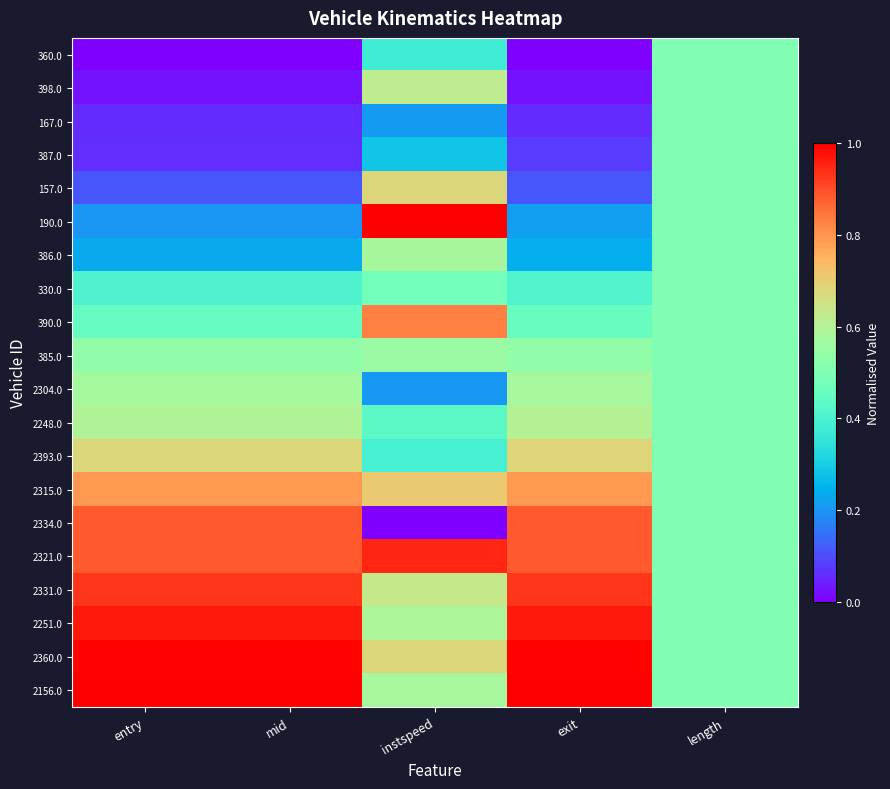

Reading right to left, list all the values displayed in this chart.

360.0: length=0.5	exit=0.0	instspeed=0.4	mid=0.0	entry=0.0
398.0: length=0.5	exit=0.0	instspeed=0.6	mid=0.0	entry=0.0
167.0: length=0.5	exit=0.1	instspeed=0.2	mid=0.1	entry=0.1
387.0: length=0.5	exit=0.1	instspeed=0.3	mid=0.1	entry=0.1
157.0: length=0.5	exit=0.1	instspeed=0.7	mid=0.1	entry=0.1
190.0: length=0.5	exit=0.2	instspeed=1.0	mid=0.2	entry=0.2
386.0: length=0.5	exit=0.2	instspeed=0.6	mid=0.2	entry=0.2
330.0: length=0.5	exit=0.4	instspeed=0.5	mid=0.4	entry=0.4
390.0: length=0.5	exit=0.5	instspeed=0.8	mid=0.5	entry=0.5
385.0: length=0.5	exit=0.5	instspeed=0.6	mid=0.5	entry=0.5
2304.0: length=0.5	exit=0.6	instspeed=0.2	mid=0.6	entry=0.6
2248.0: length=0.5	exit=0.6	instspeed=0.4	mid=0.6	entry=0.6
2393.0: length=0.5	exit=0.7	instspeed=0.4	mid=0.7	entry=0.7
2315.0: length=0.5	exit=0.8	instspeed=0.7	mid=0.8	entry=0.8
2334.0: length=0.5	exit=0.9	instspeed=0.0	mid=0.9	entry=0.9
2321.0: length=0.5	exit=0.9	instspeed=0.9	mid=0.9	entry=0.9
2331.0: length=0.5	exit=0.9	instspeed=0.6	mid=0.9	entry=0.9
2251.0: length=0.5	exit=1.0	instspeed=0.6	mid=1.0	entry=1.0
2360.0: length=0.5	exit=1.0	instspeed=0.7	mid=1.0	entry=1.0
2156.0: length=0.5	exit=1.0	instspeed=0.6	mid=1.0	entry=1.0